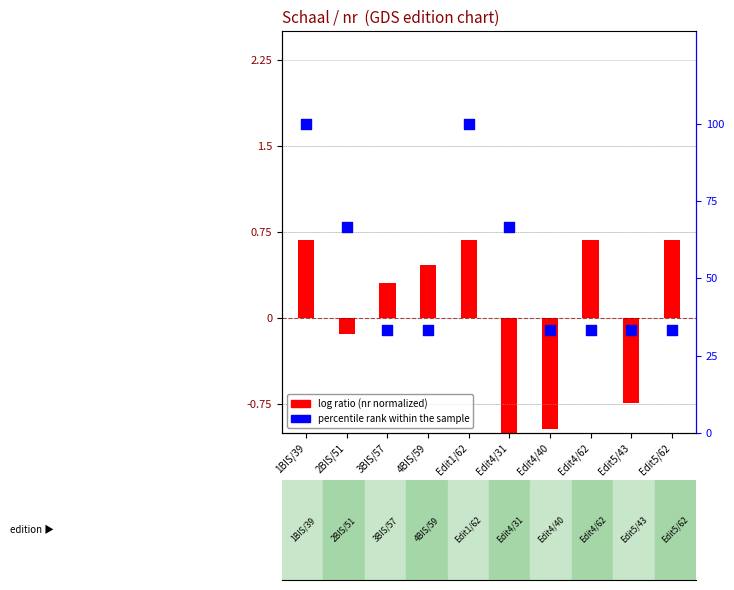

What are all the series names shown in the legend?

log ratio (nr normalized), percentile rank within the sample